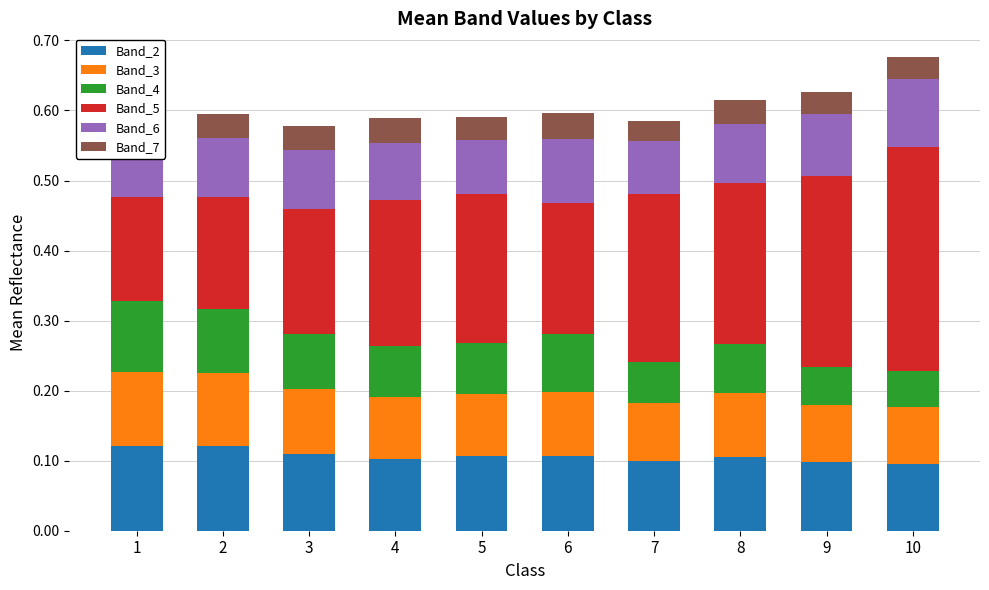

Count the number of data series in this chart.

6